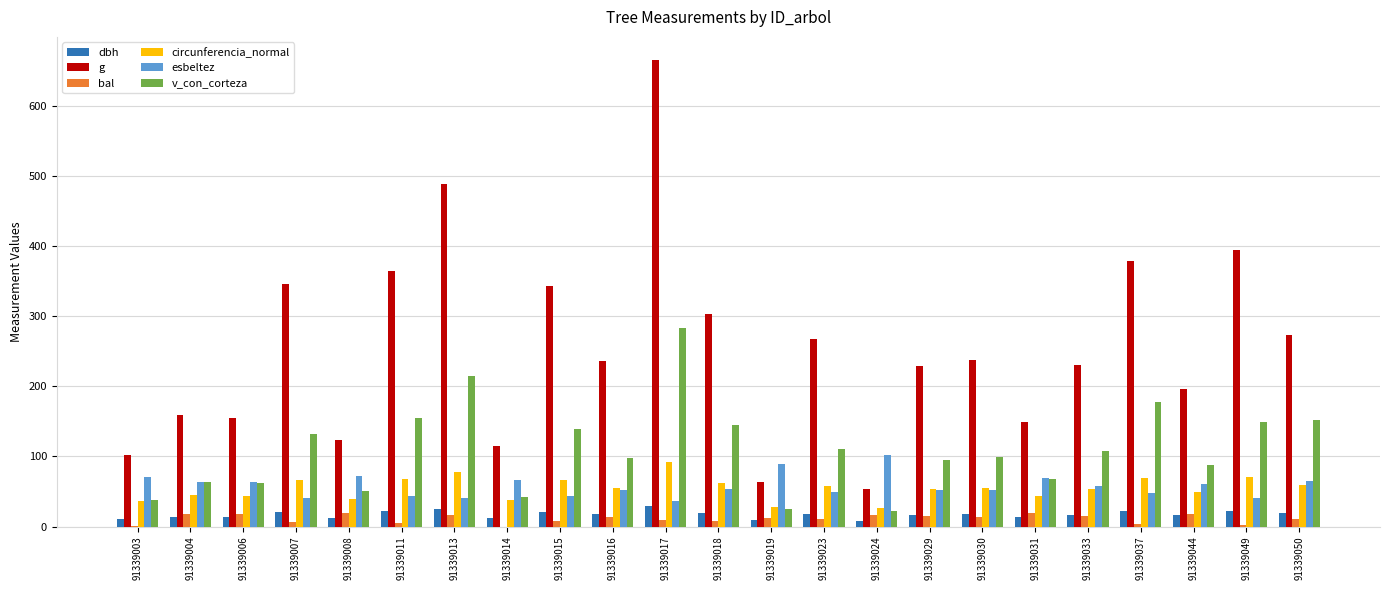

What is the difference between the bal values at 91339006 and 91339011?

13.3